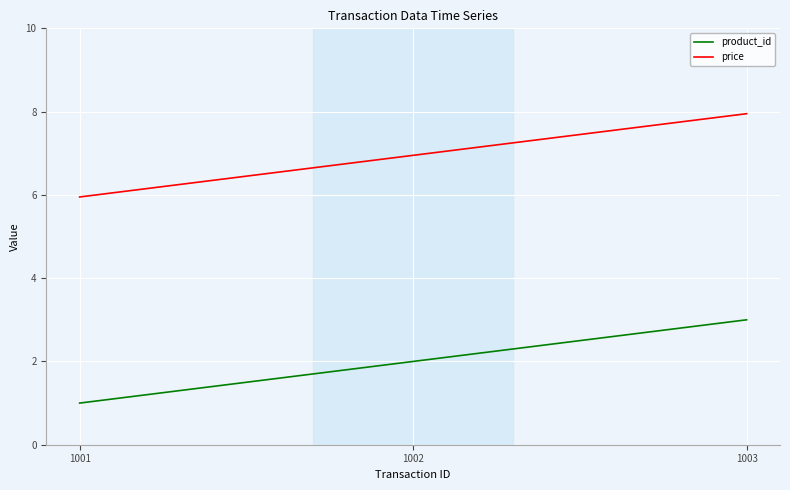

What is the difference between the maximum and second lowest values in the product_id series?

1.0